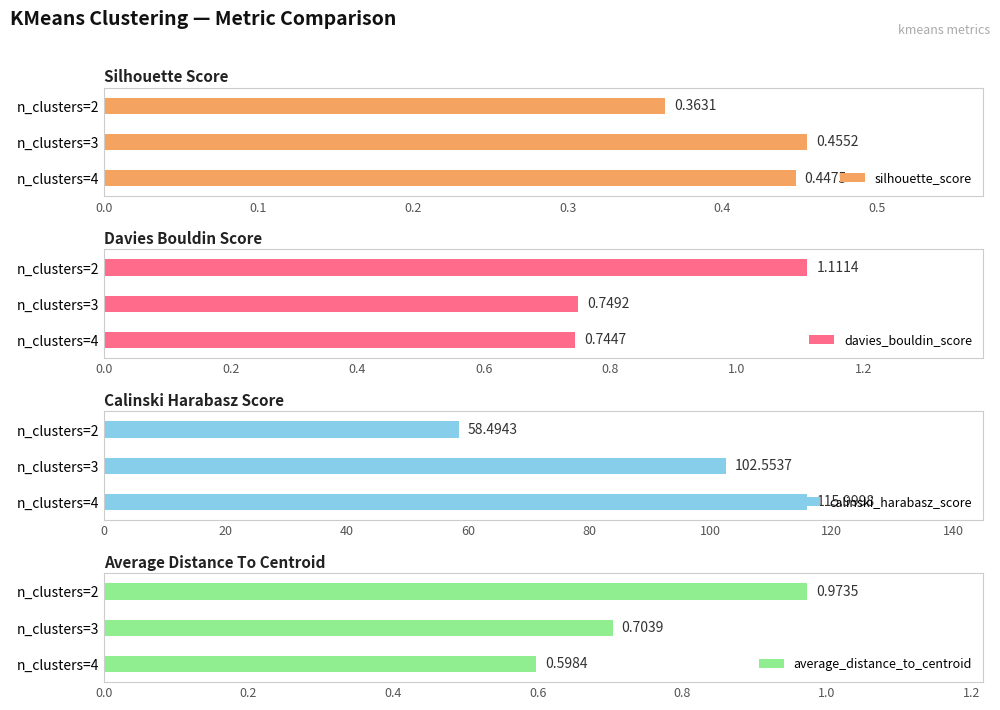

Is it true that davies_bouldin_score equals 1.1 at 0.0?

True